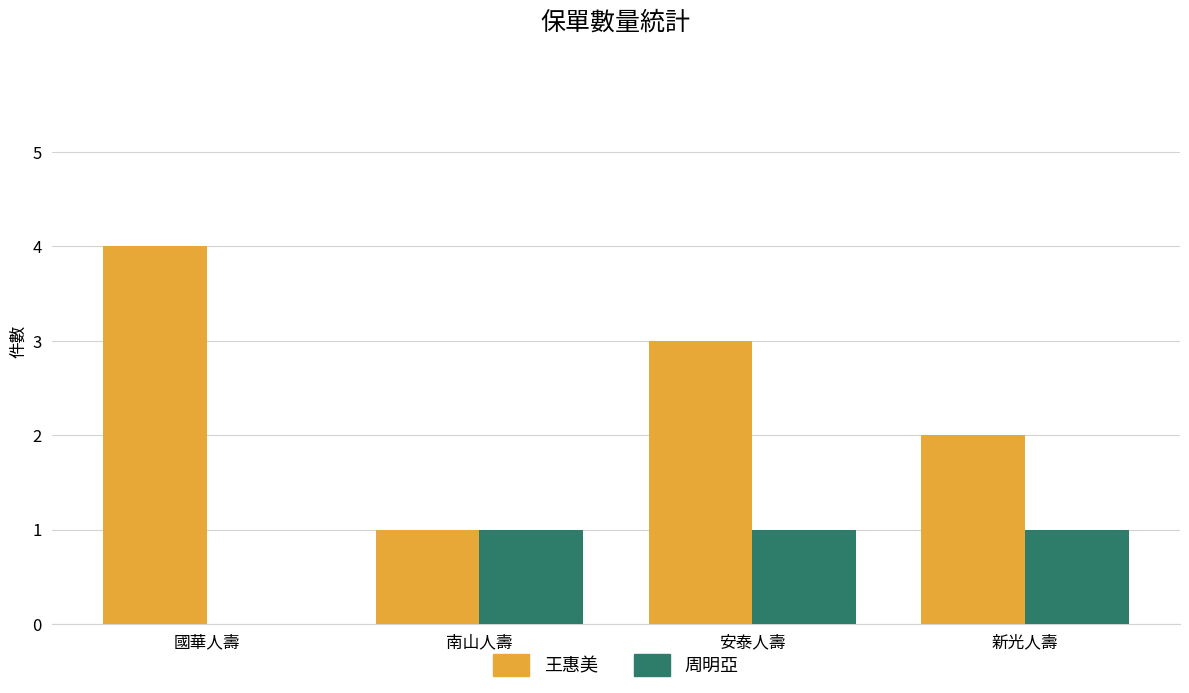

Reading right to left, extract all data points from this chart.

王惠美: 2	3	1	4
周明亞: 1	1	1	0